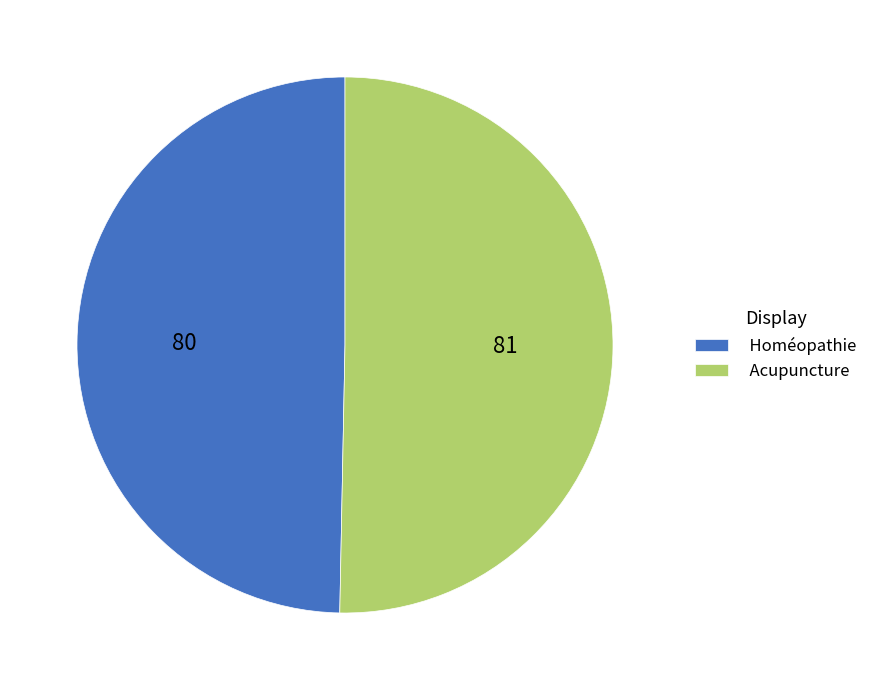

Rank the categories by value from highest to lowest.

Acupuncture, Homéopathie